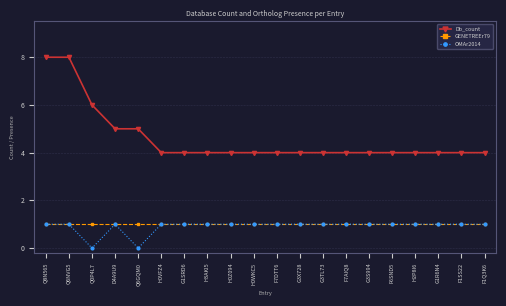

What is the total value across all series at G1R6N4?

6